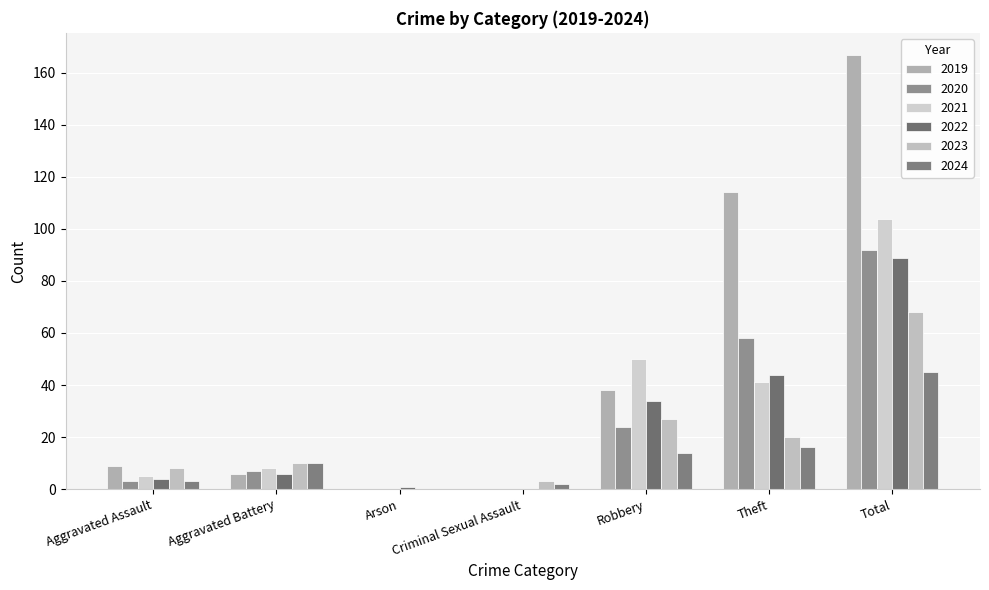

Are the bars horizontal?

No